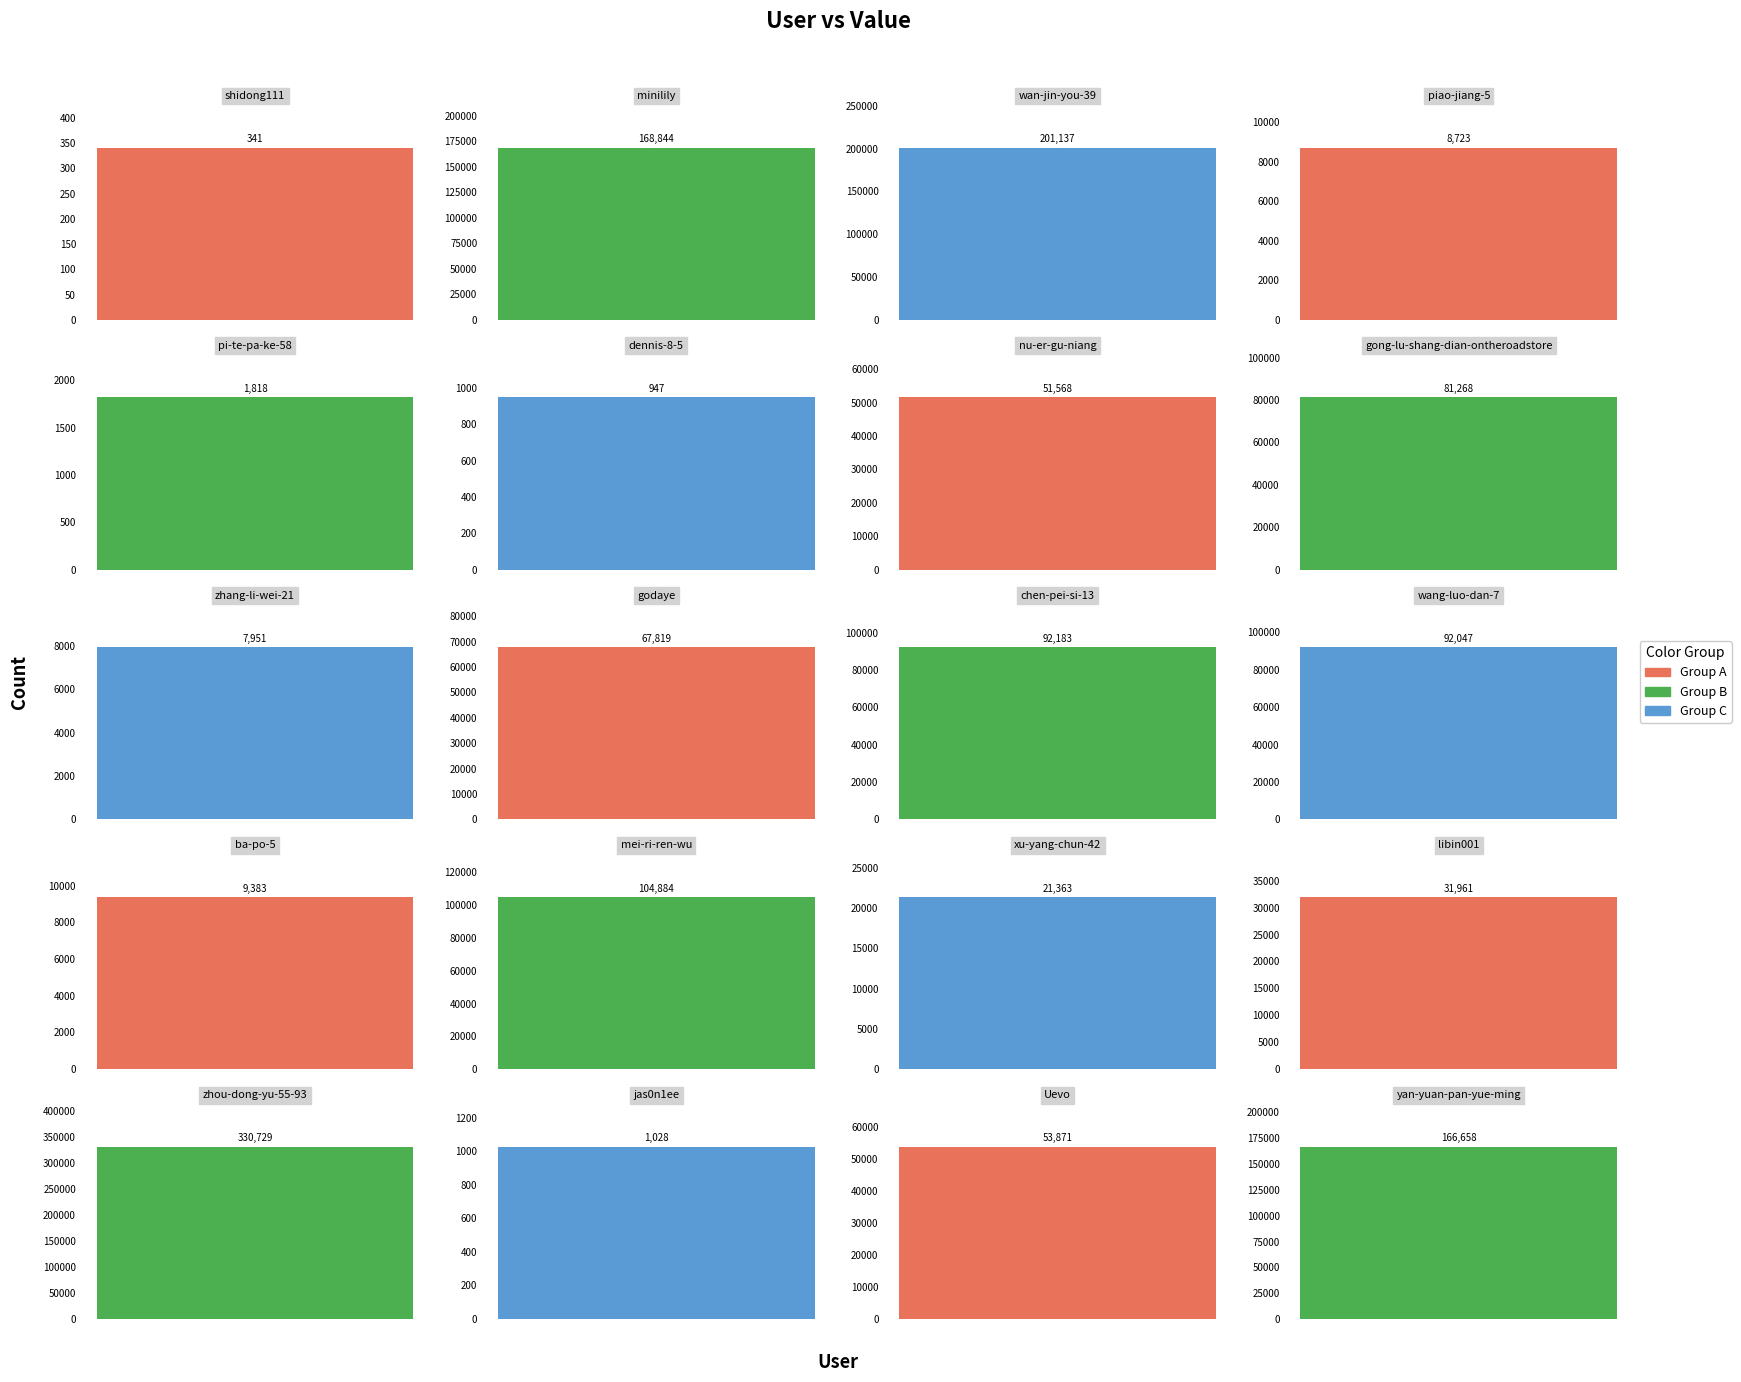

The chart shows a value of 168844 at minilily. True or false?

True